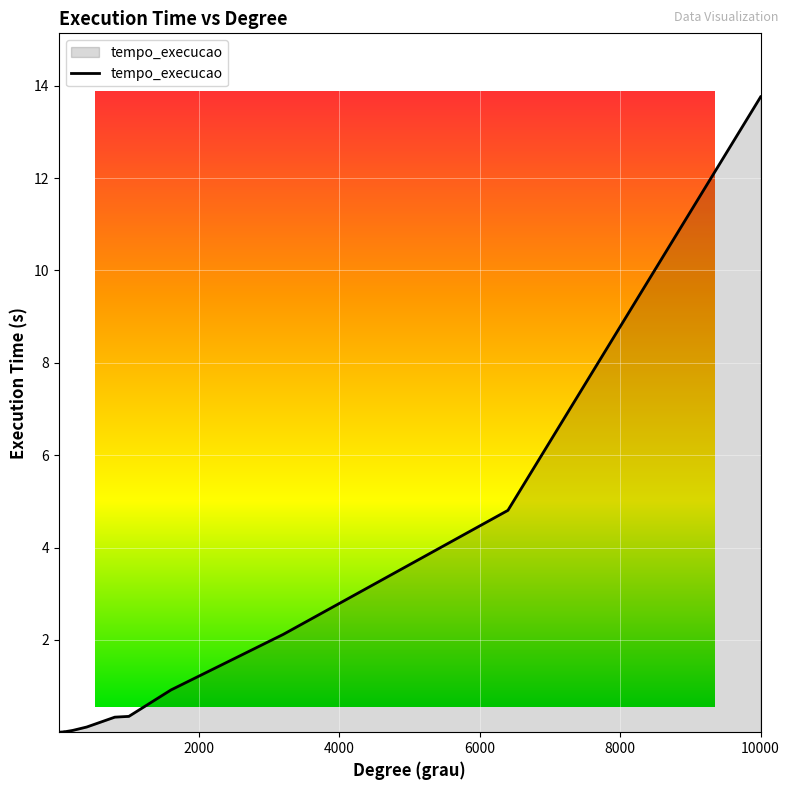

The chart shows a value of 0.9 at 1600. True or false?

True